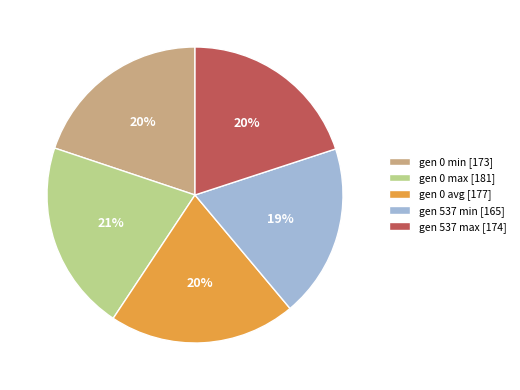

True or false: gen 0 min accounts for 20% of the total.

True